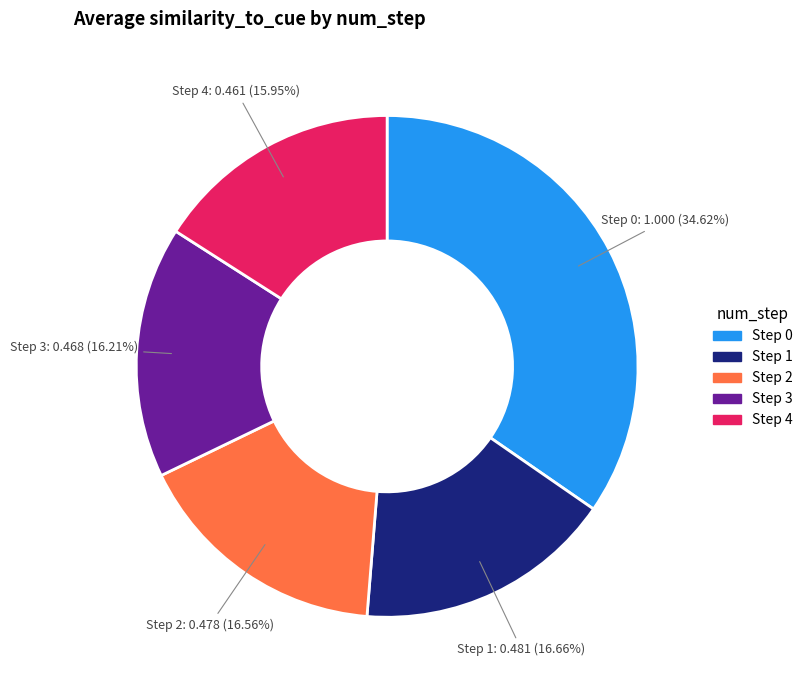

Does any single category account for the majority?

No